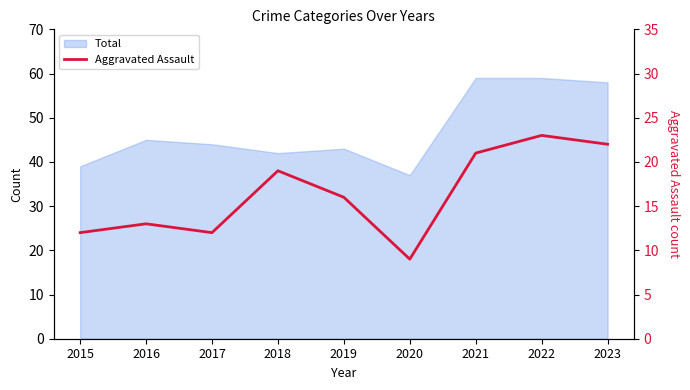

How many interior local peaks (higher than both neighbors) does the data have?

3